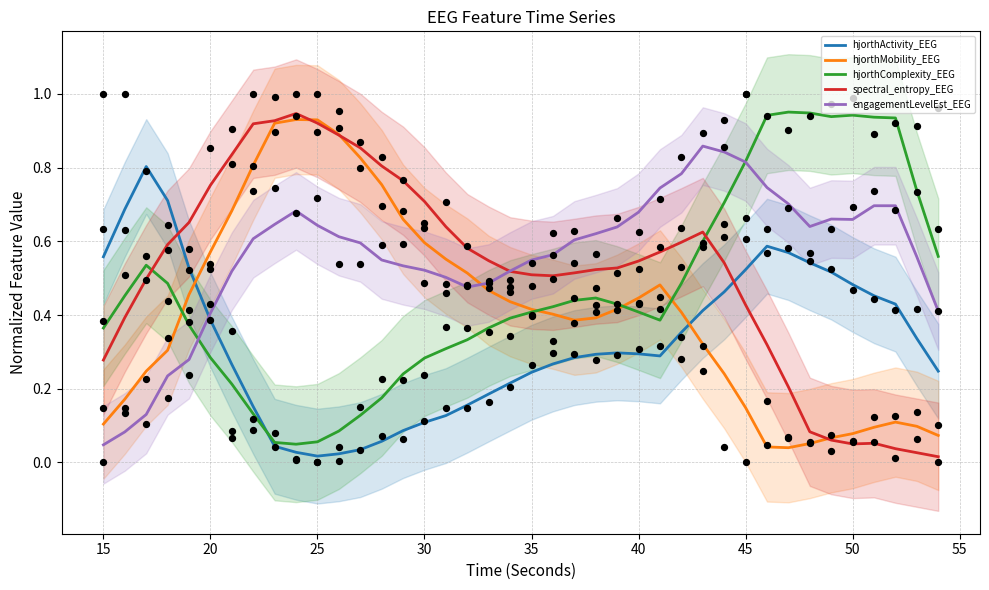

At which label is engagementLevelEst_EEG closest to 0?

15